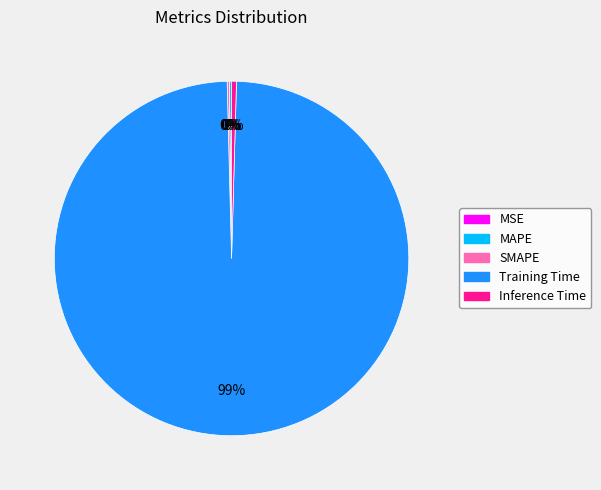

What is the majority slice?

Training Time